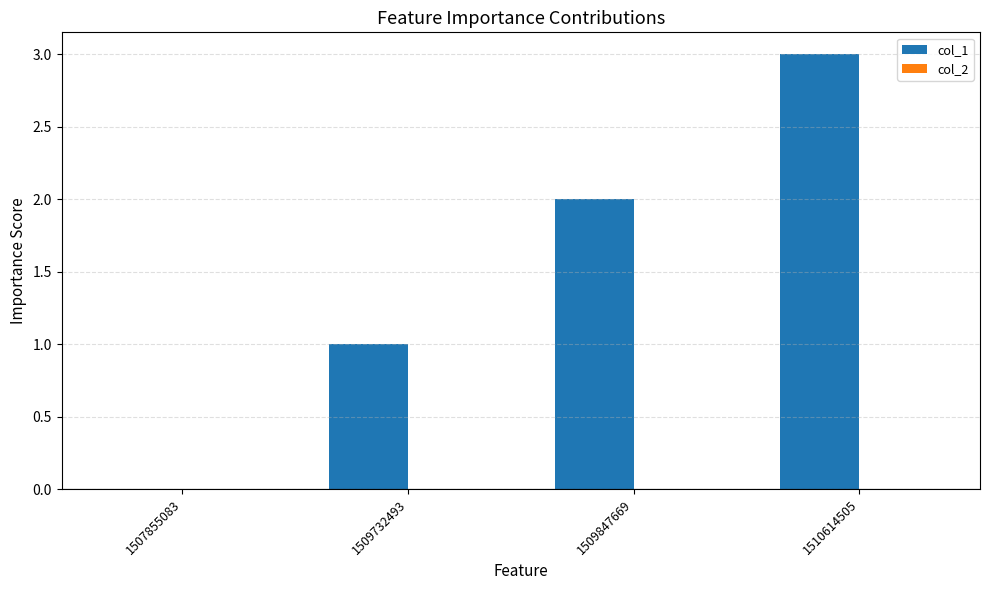

True or false: the data shows 2 at 1509847669.

True